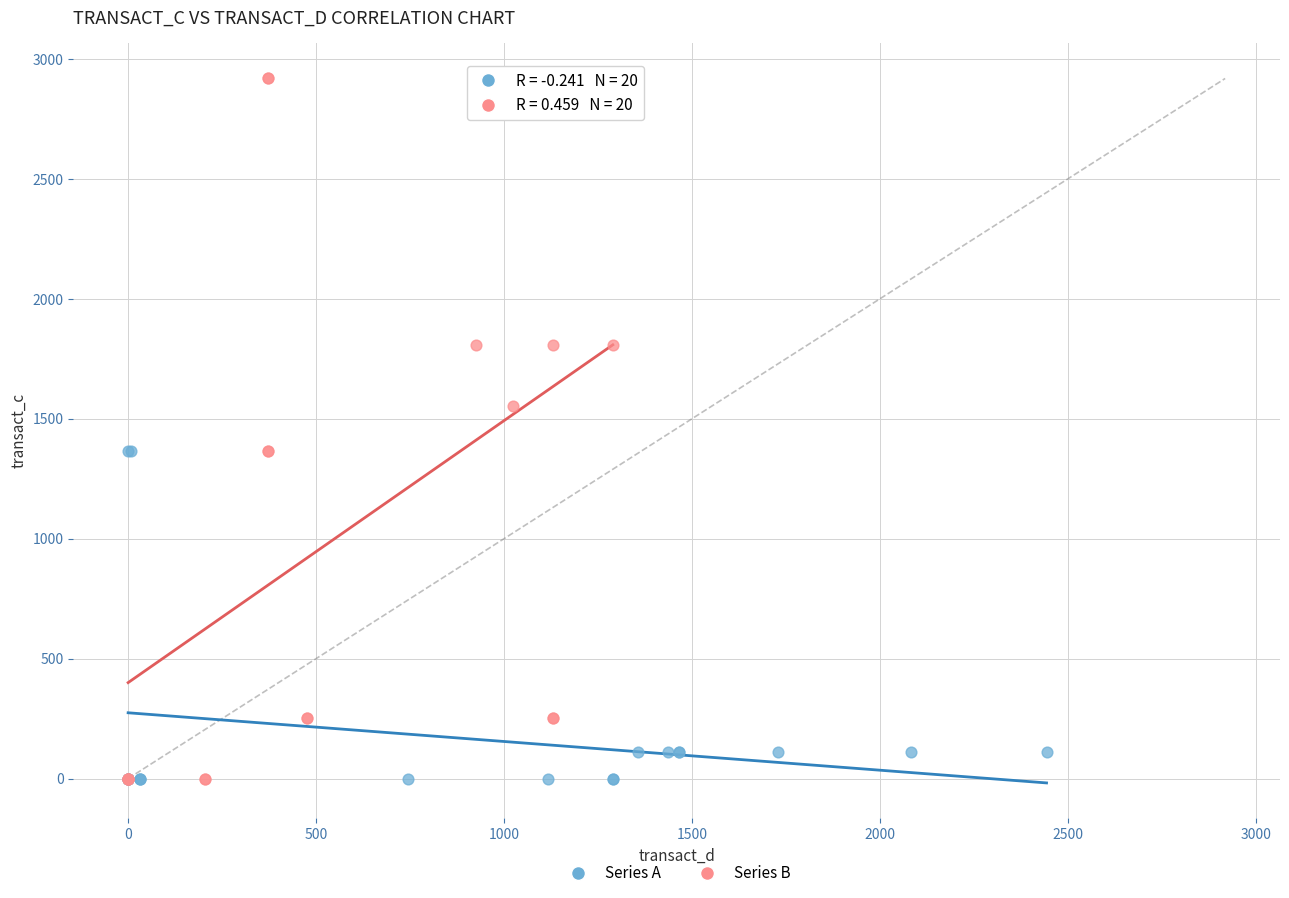

Which series has the largest Y range (max minus min)?

Series B